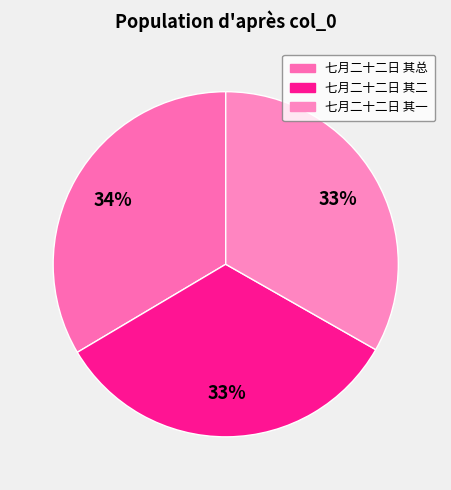

Which category has the smallest portion of the pie?

七月二十二日攻克集集，斩首百馀级 其一